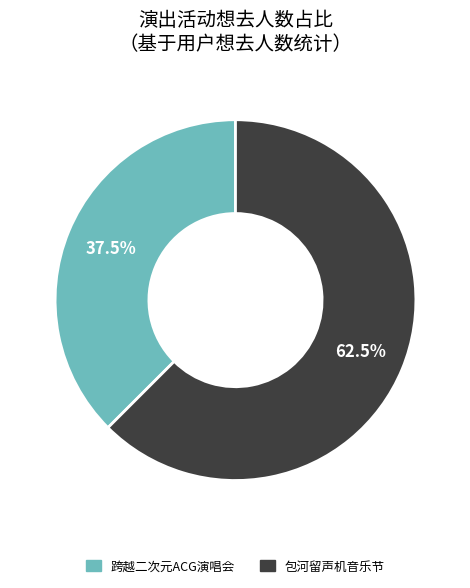

Is there any slice that represents more than half of the pie?

Yes